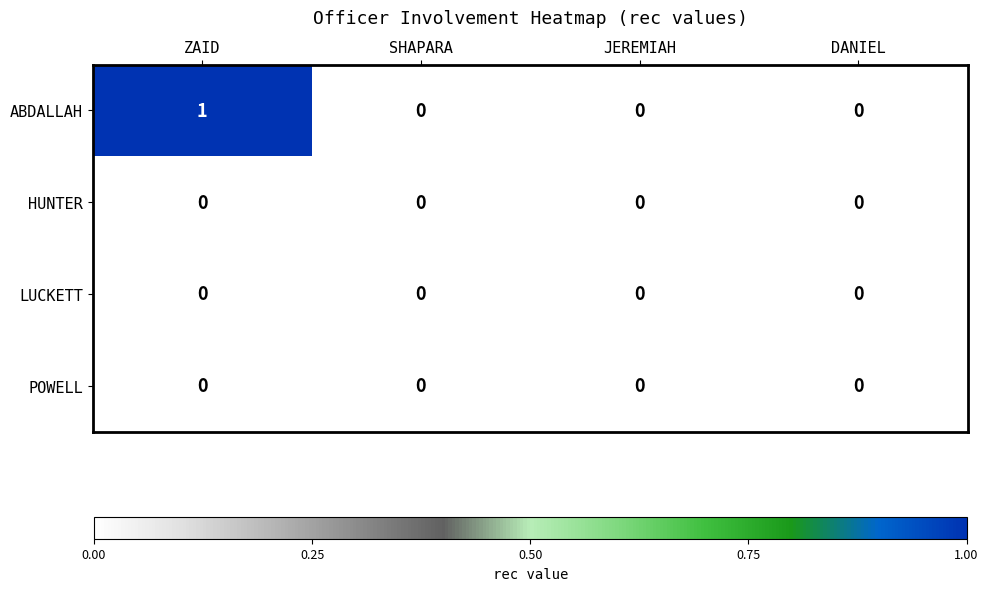

Count the ABDALLAH values in the range 0 to 1.

4